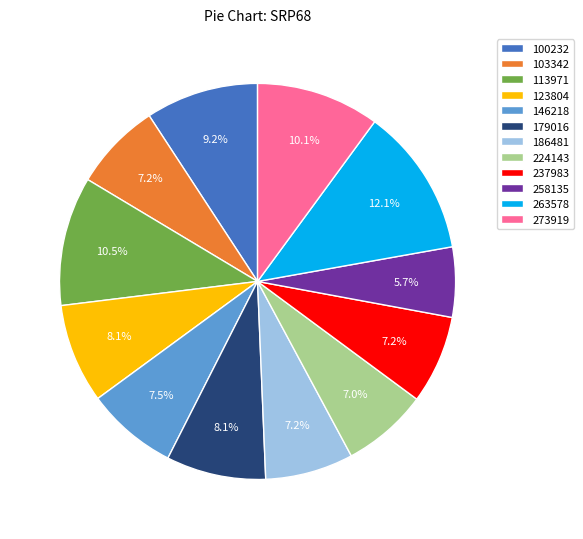

Which category has the biggest portion of the pie?

263578